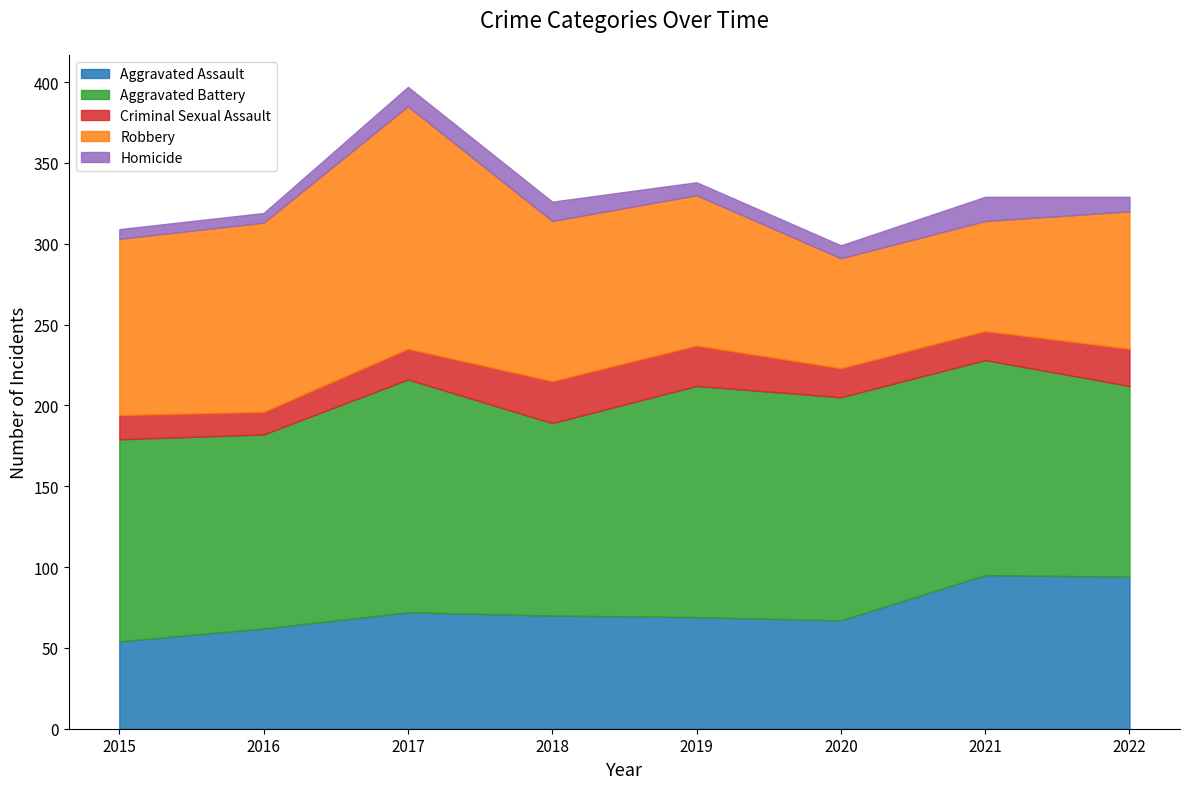

Which category has the highest value in the Criminal Sexual Assault series?

2018